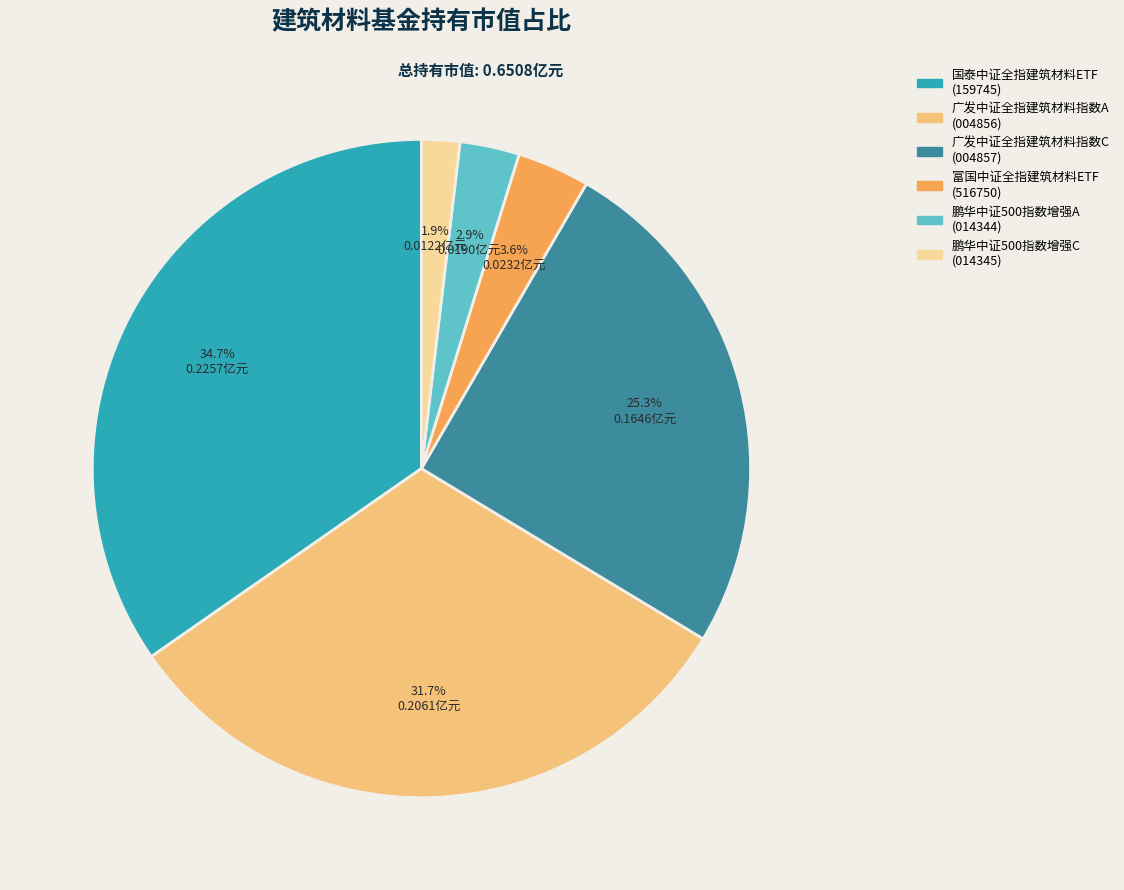

To the nearest percent, what is the difference between the largest and smallest slice percentages?

33%